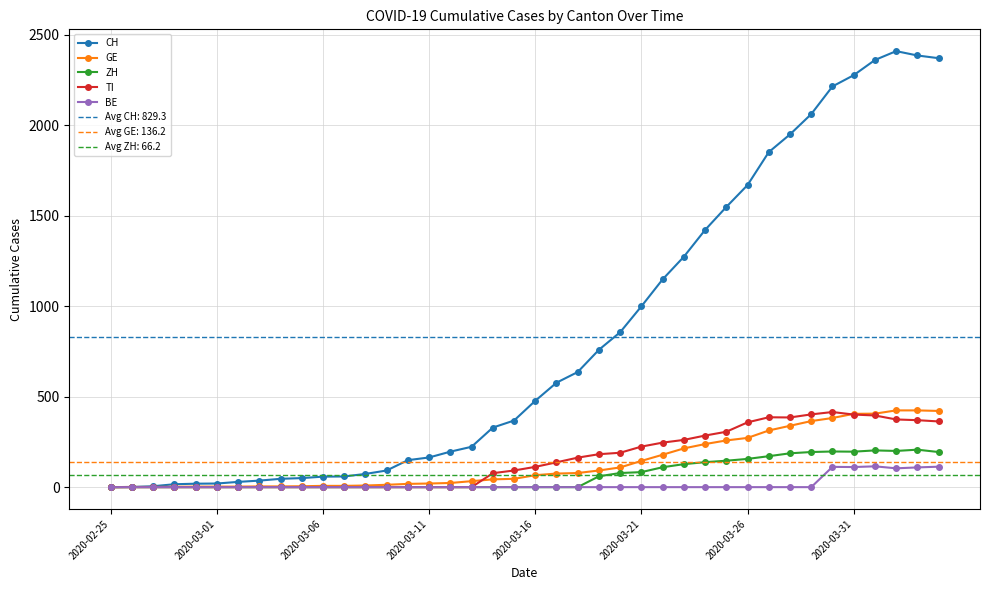

Where is the first local minimum for ZH?

2020-03-31